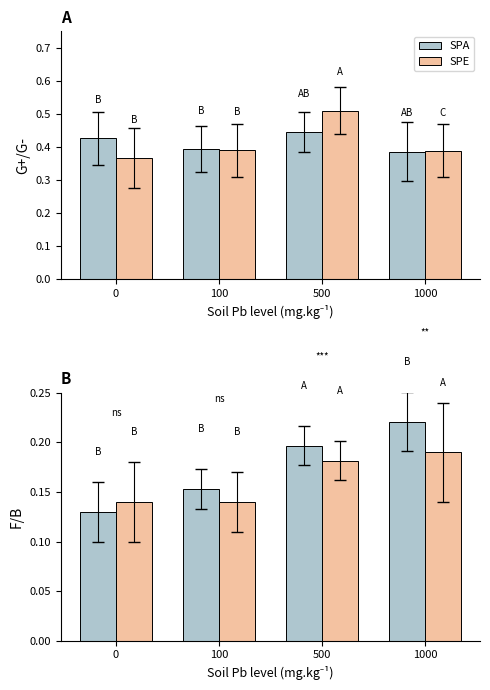

Is the value of SPA at 0 greater than the value of SPE at 100?

No